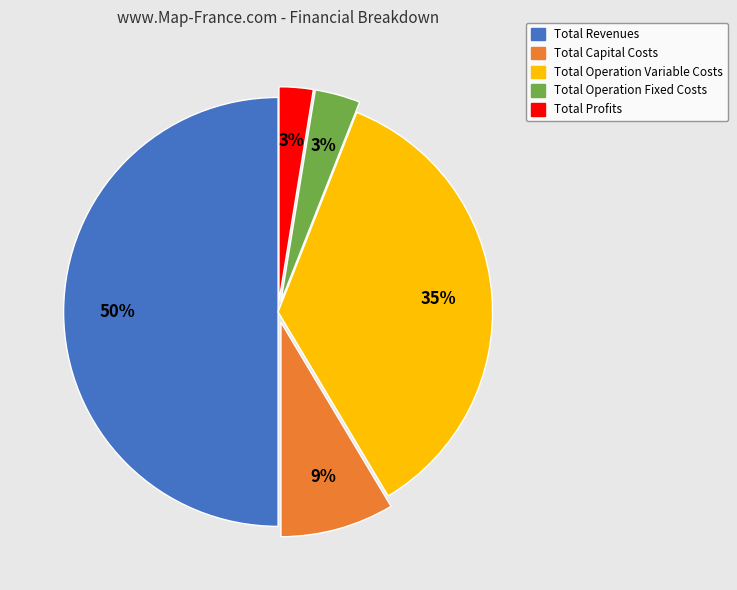

What is the largest slice in the pie chart?

Total Revenues